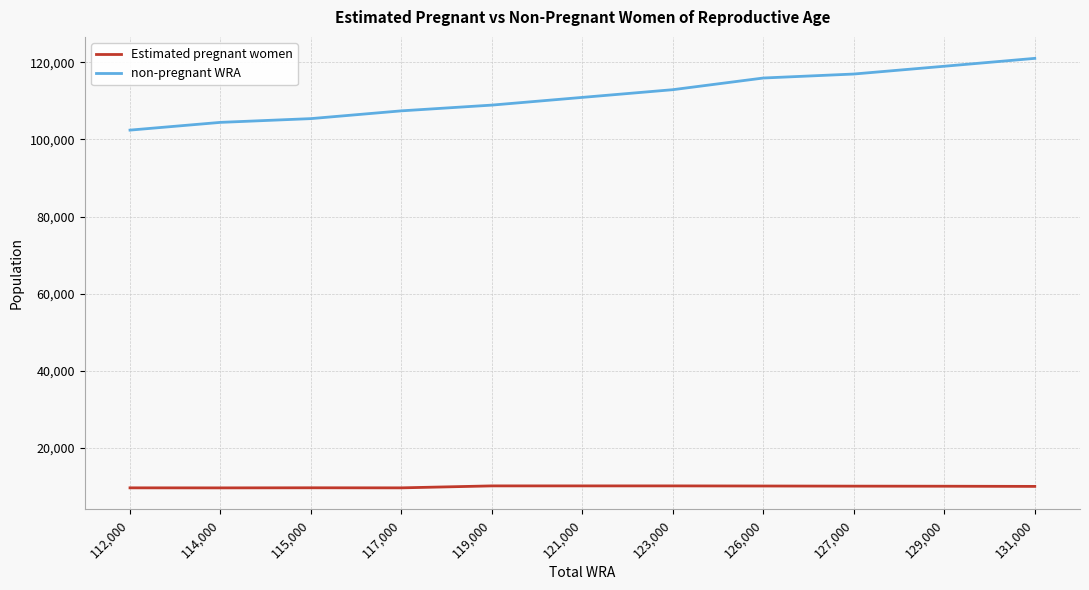

What is the highest value of the Estimated pregnant women series?

10076.6